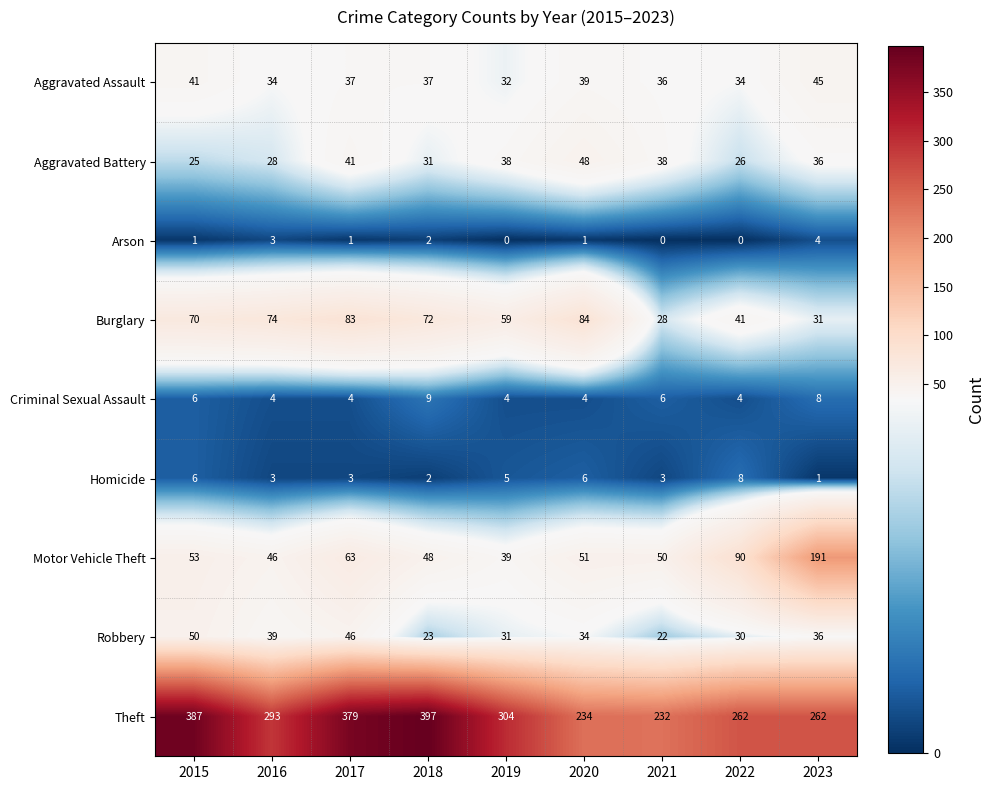

At which label does Motor Vehicle Theft first exceed 51?

2015